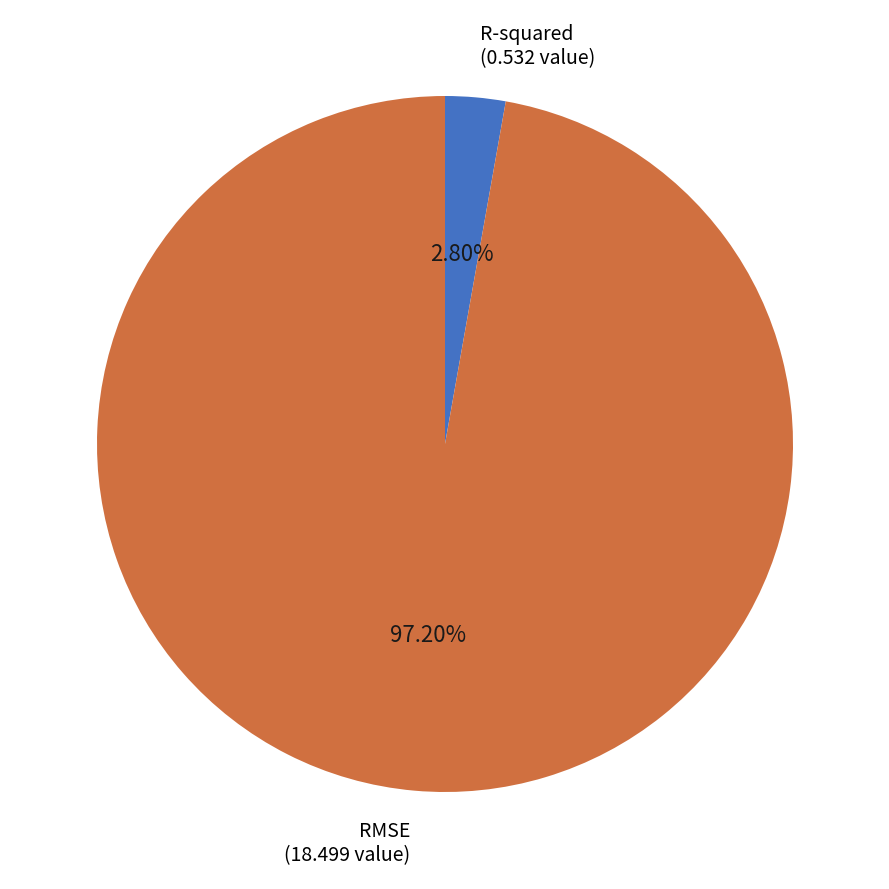

What is the smallest slice in the pie chart?

R-squared